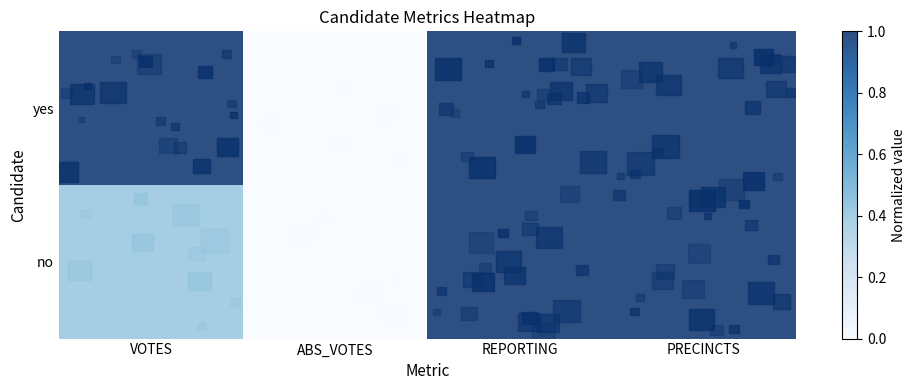

What is the greatest value displayed?

1.0